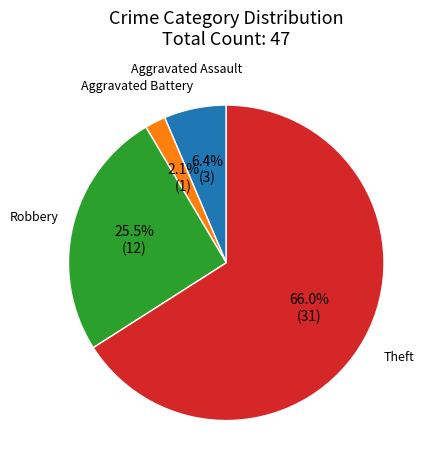

True or false: Robbery accounts for 18% of the total.

False